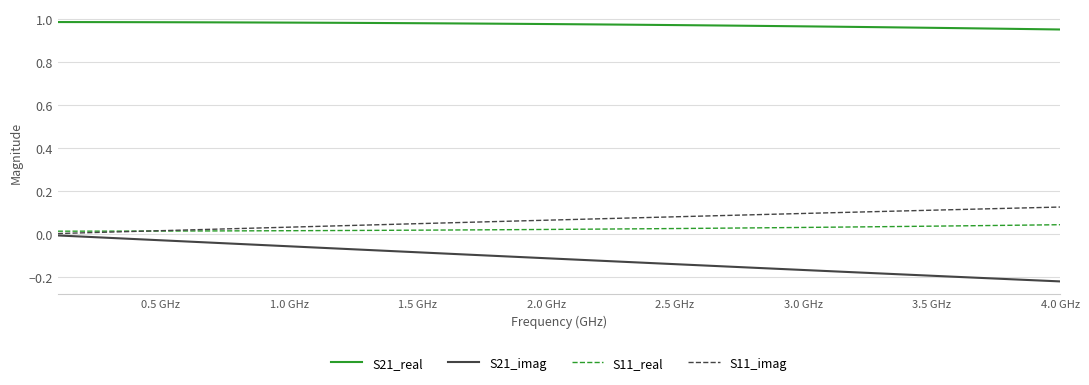

True or false: S21_real and S11_imag cross at least once.

False